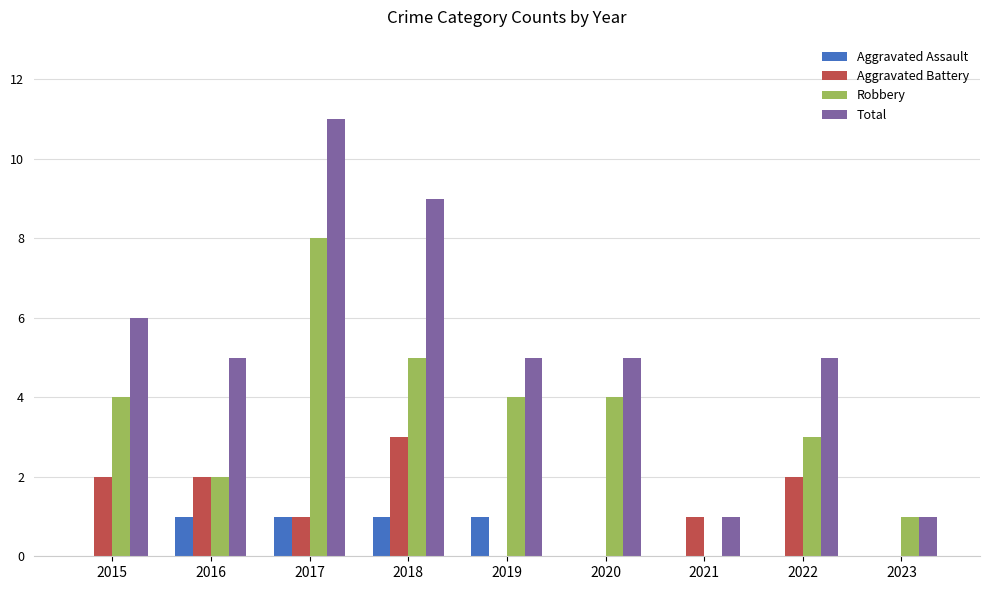

Where does the Aggravated Battery series first go above 1?

2015